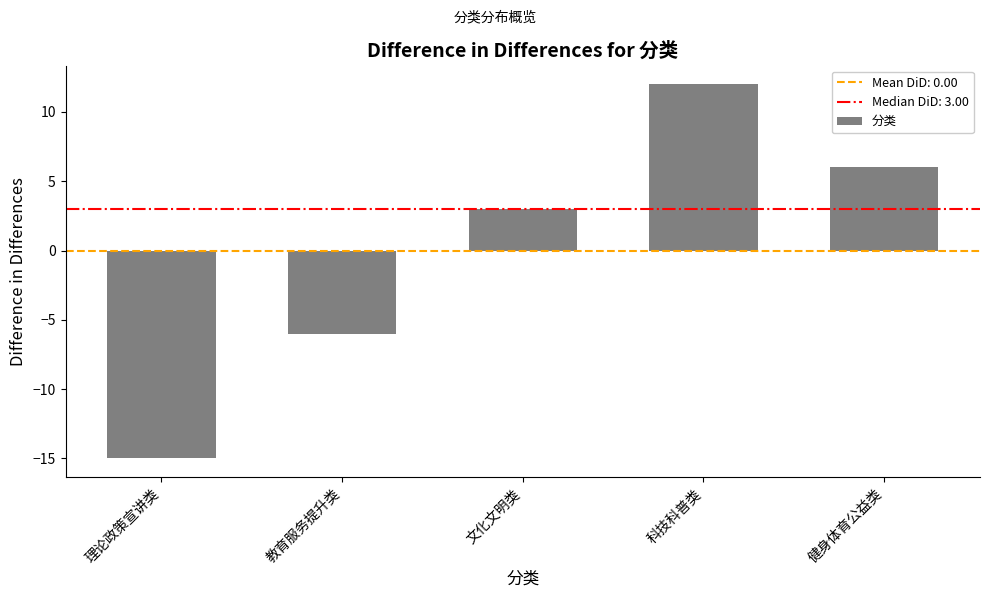

The value at 健身体育公益类 is 2. True or false?

False